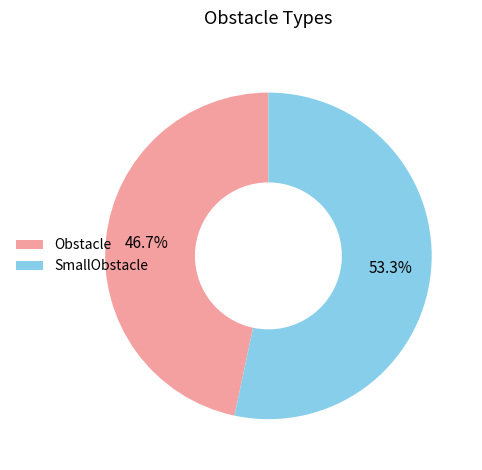

Which slice represents more than half of the pie?

SmallObstacle